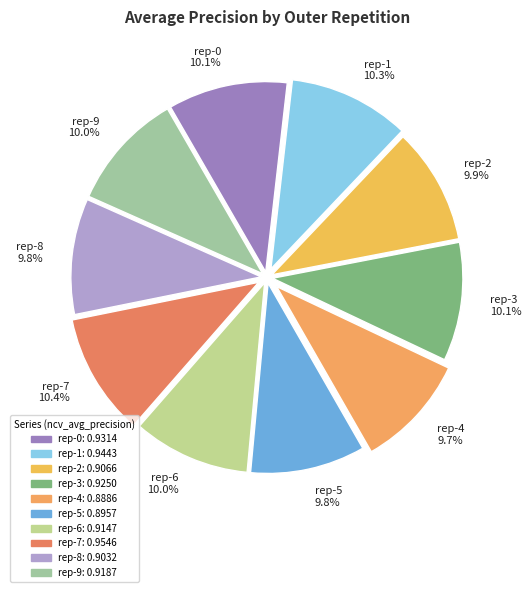

Is the sum of rep-7 10.4% and rep-8 9.8% greater than half?

No